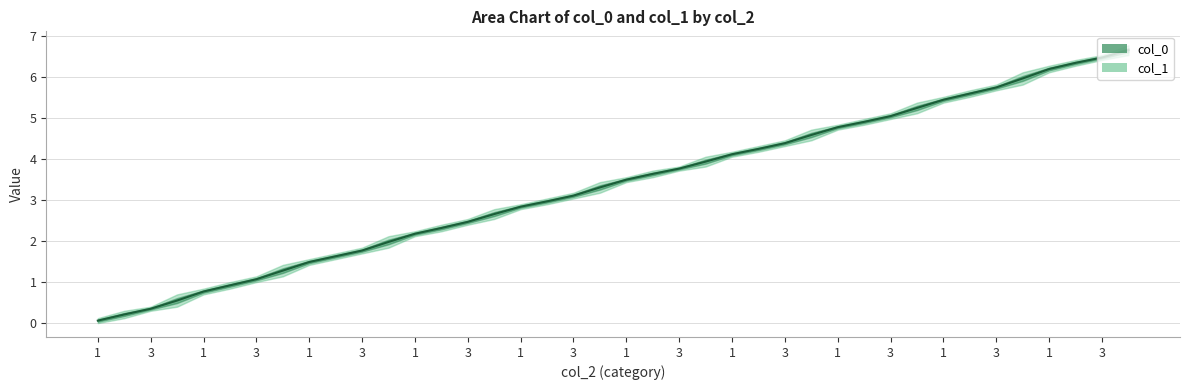

What is the approximate value at 25?

4.3